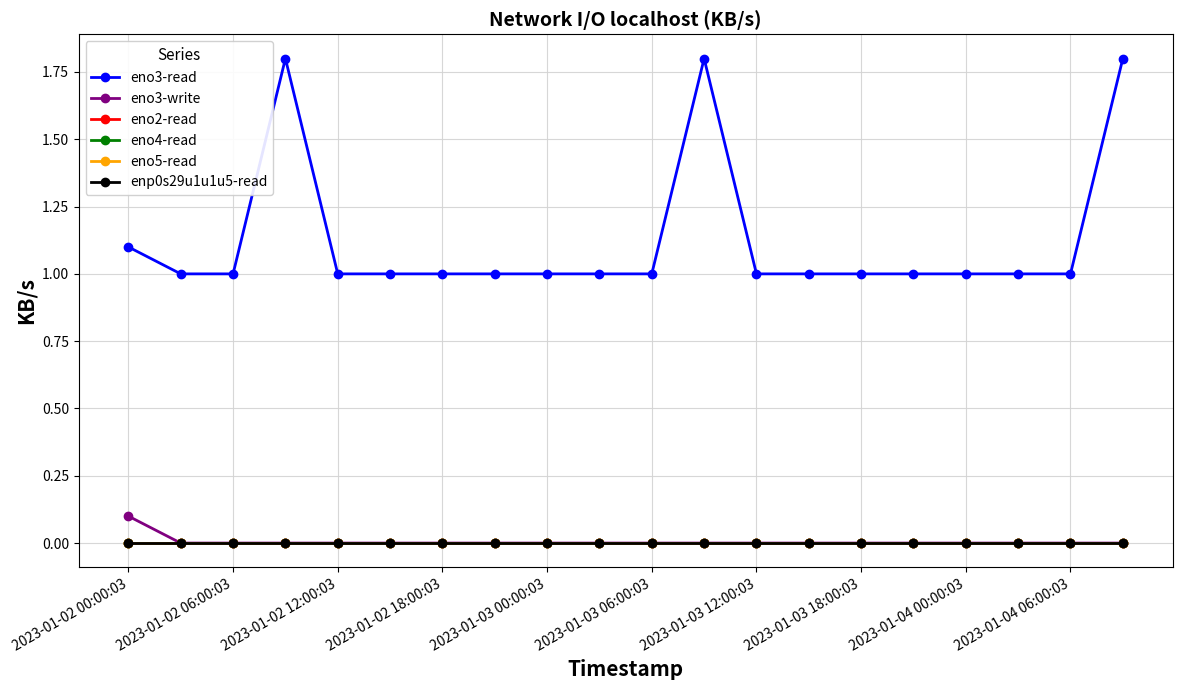

At how many categories does at least one series exceed 0?

20